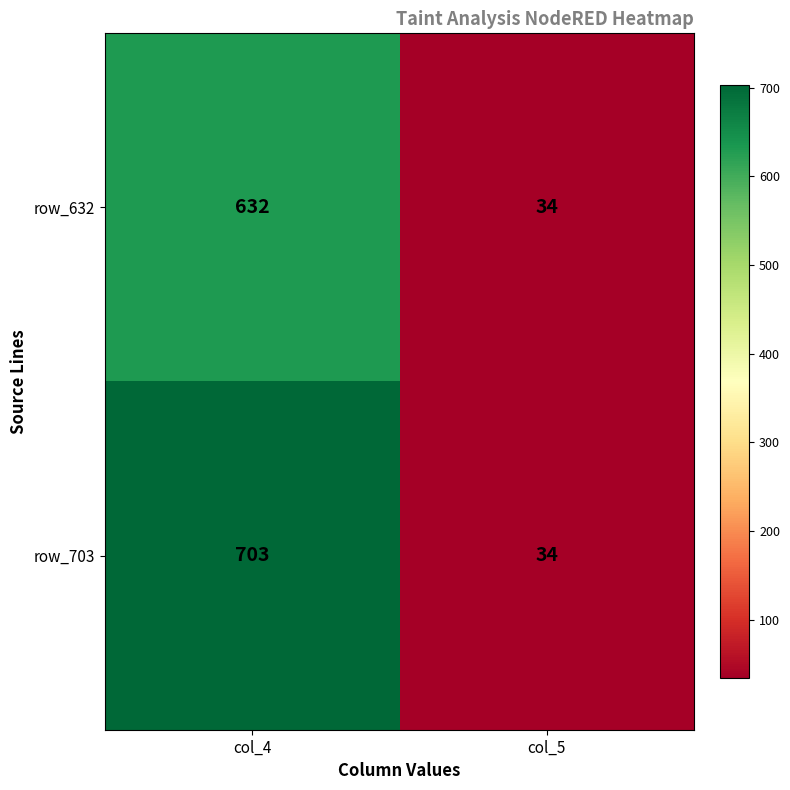

At which category is the sum across all series the highest?

col_4